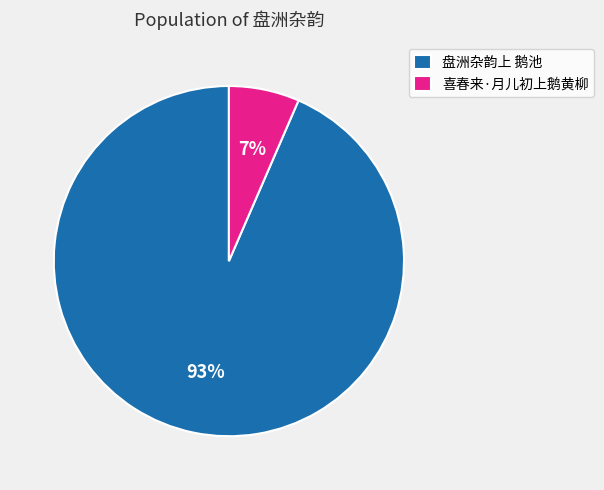

Between 盘洲杂韵上 鹅池 and 喜春来·月儿初上鹅黄柳, which is larger?

盘洲杂韵上 鹅池